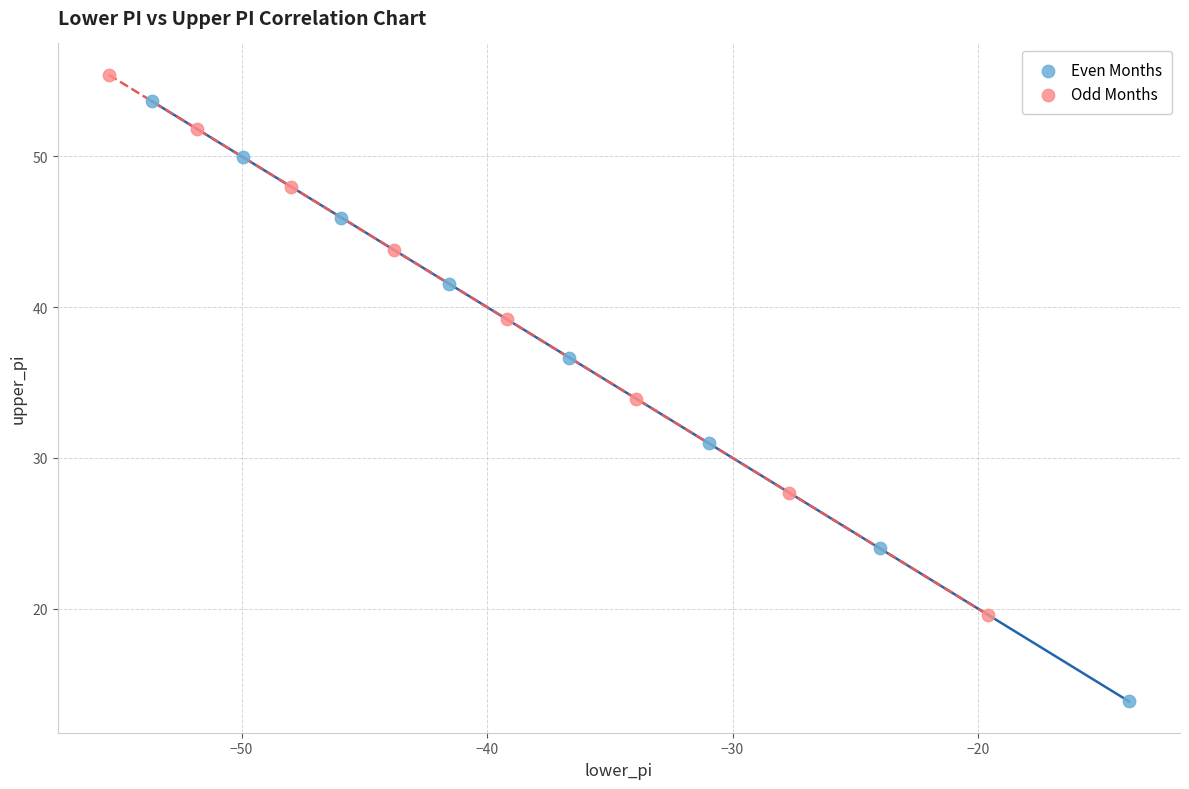

Which series has the widest spread of Y values?

Even Months